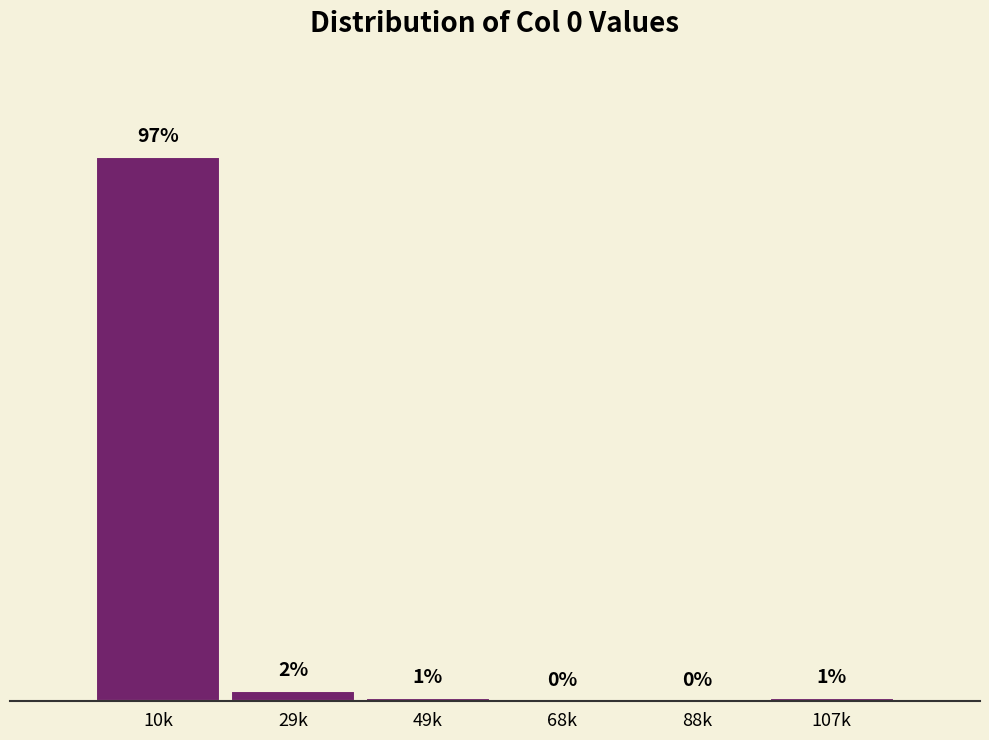

Which label corresponds to the largest value in the chart?

10k